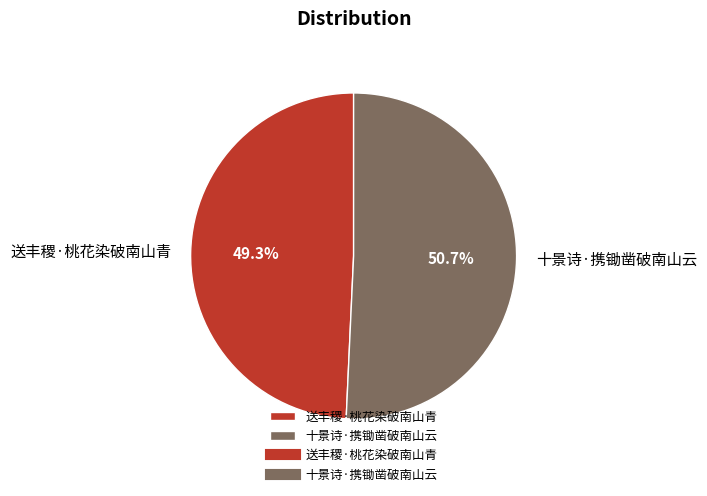

Rank the categories by value from lowest to highest.

送丰稷·桃花染破南山青, 十景诗·携锄凿破南山云